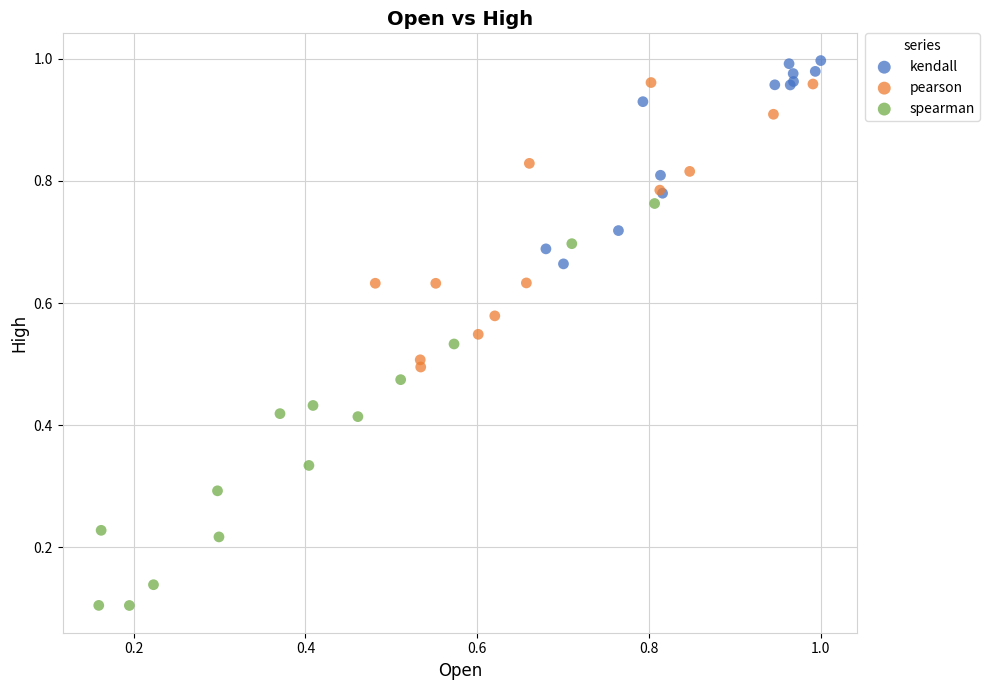

Which series reaches the minimum Y coordinate?

spearman